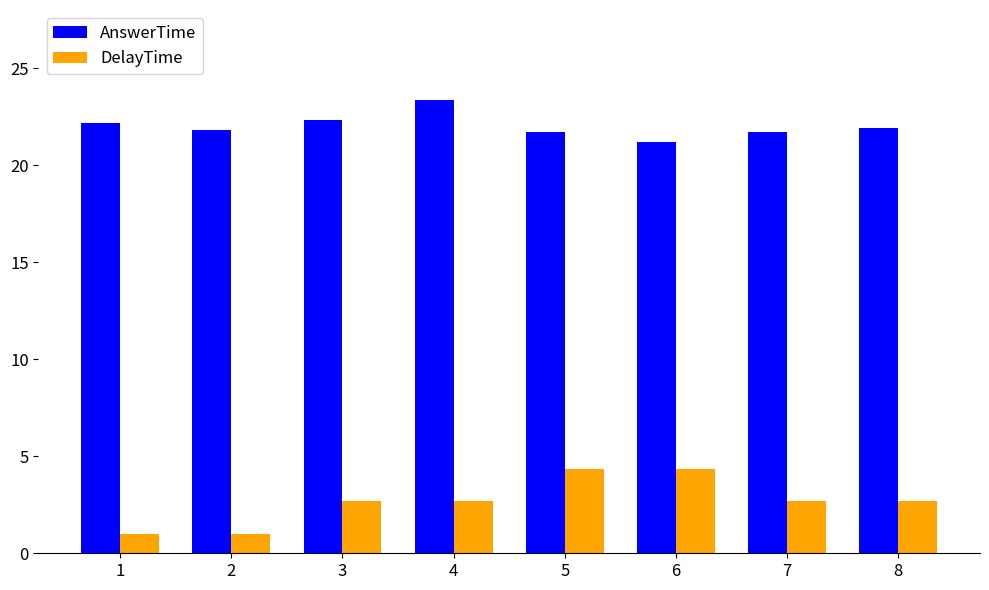

The value of DelayTime at 4 is 2.7. True or false?

True